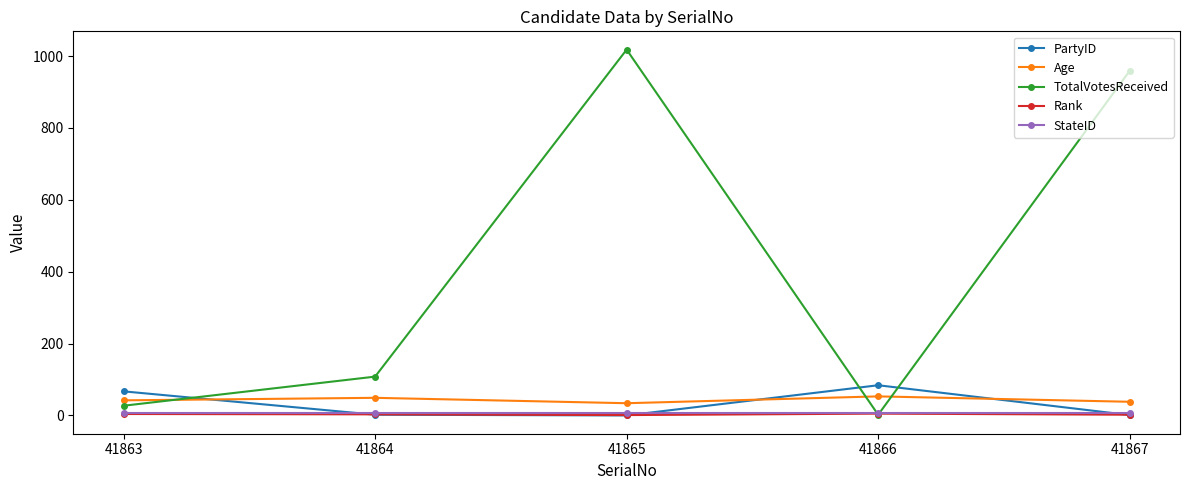

Count the number of data series in this chart.

5